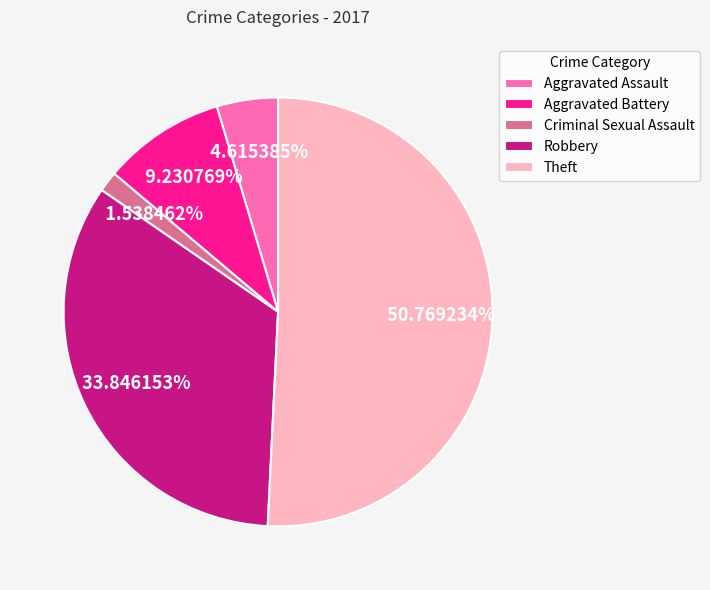

To the nearest percent, what percentage of the pie is Robbery?

34%